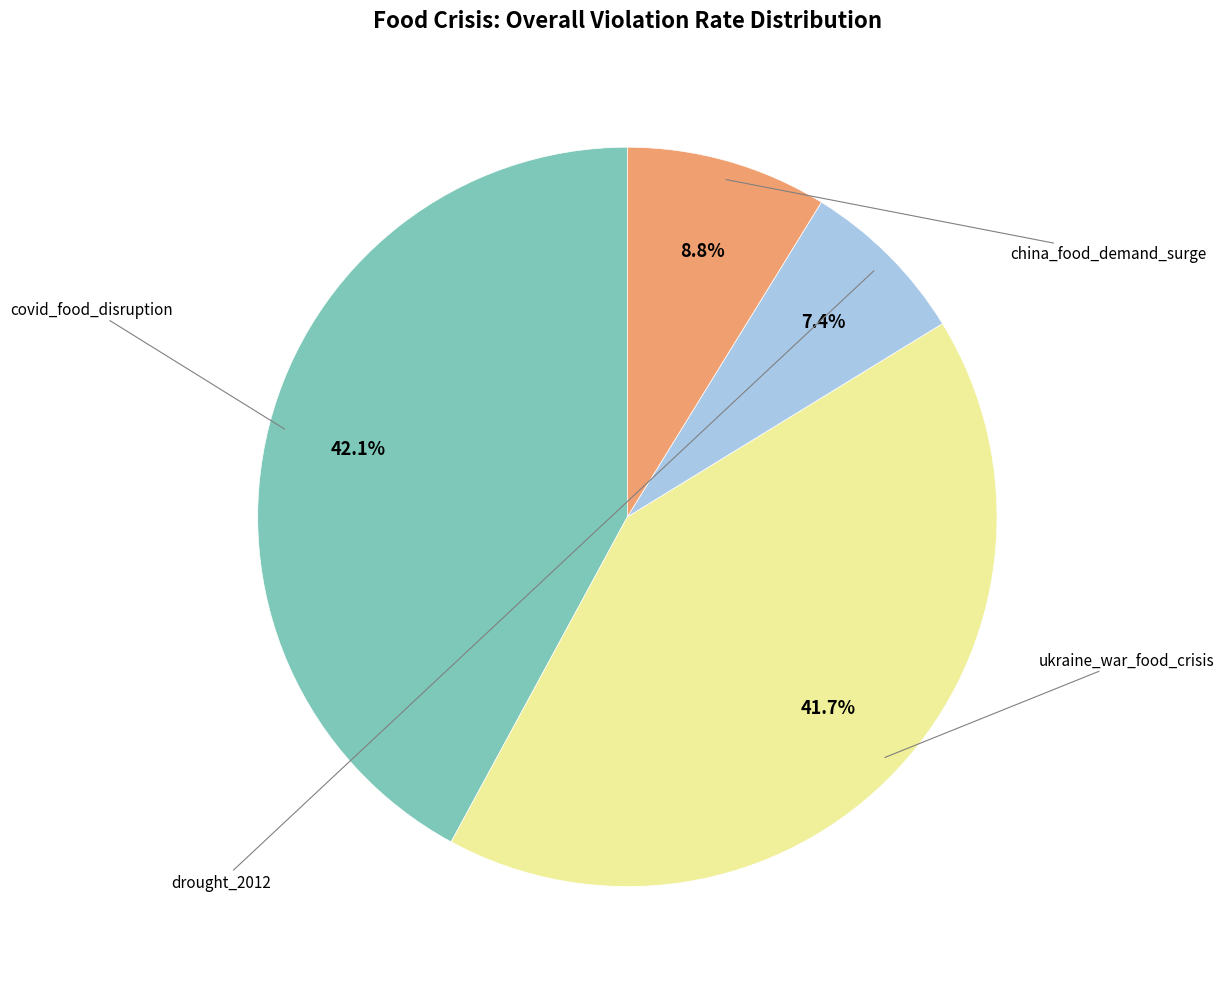

Is there any slice that represents more than half of the pie?

No